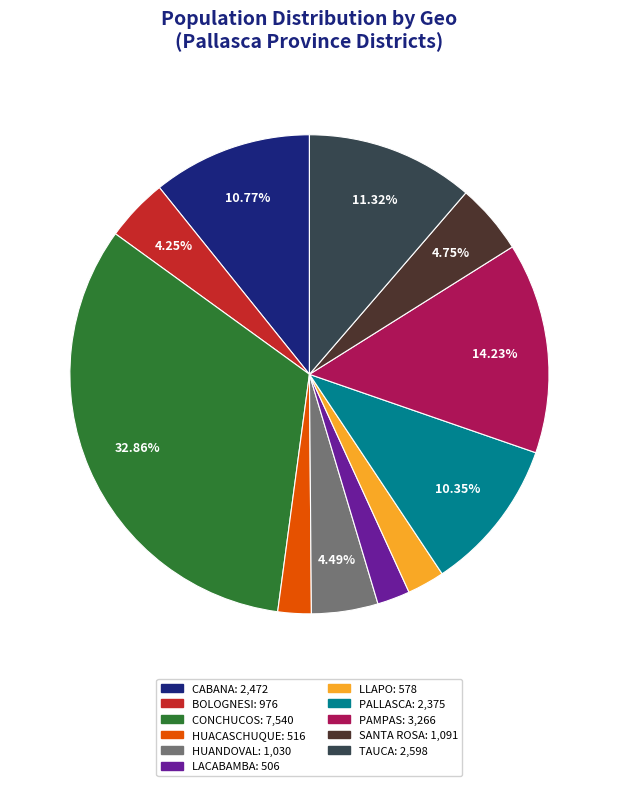

Approximately how many times larger is the value at LACABAMBA compared to TAUCA?

0.2